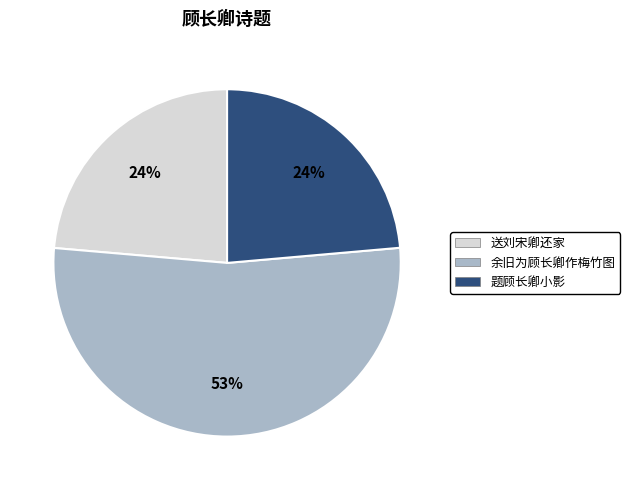

To the nearest percent, what percentage of the pie is 题顾长卿小影?

24%